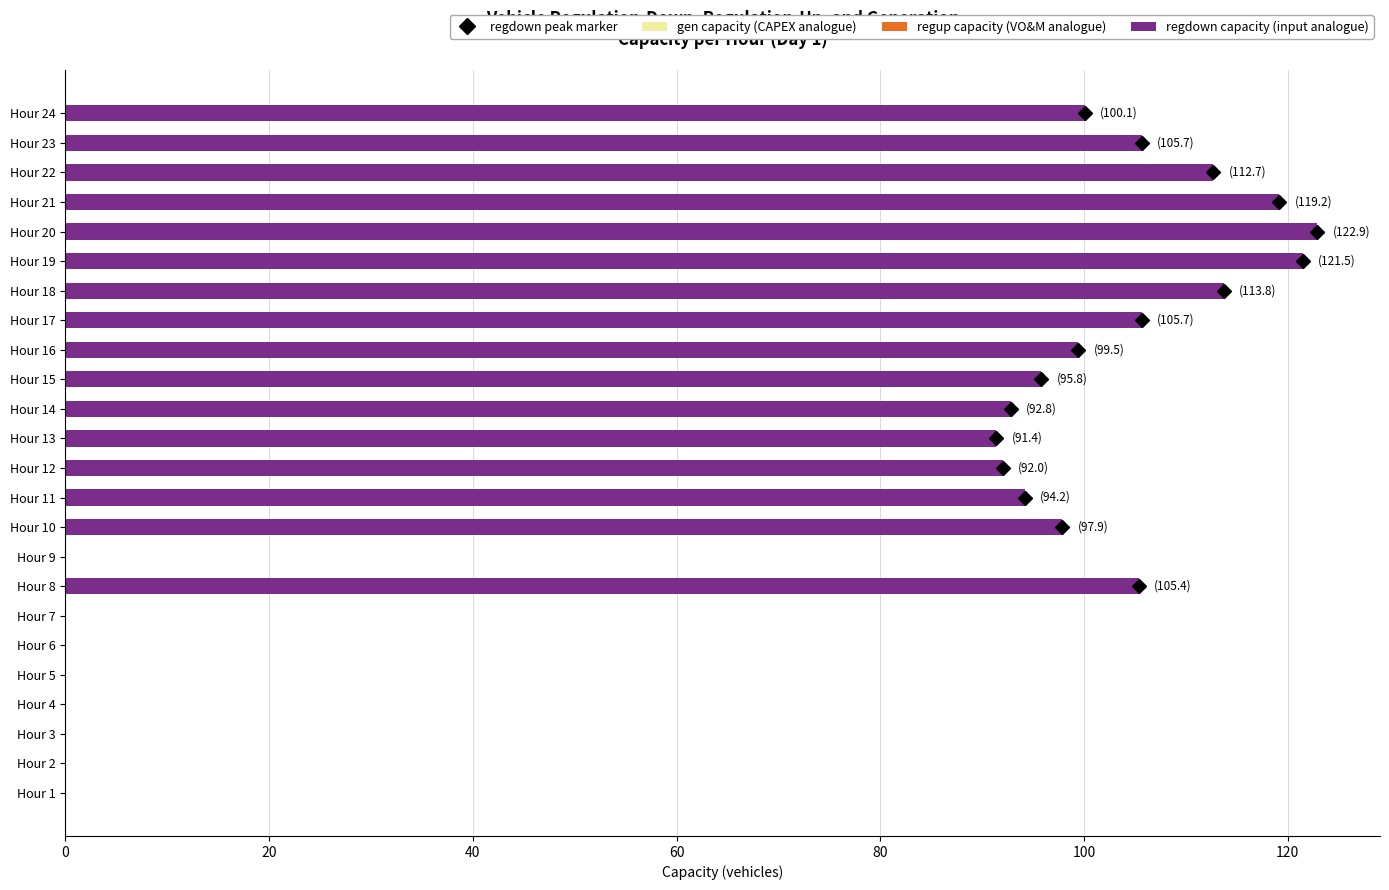

At which label is the value closest to 61?

Hour 13